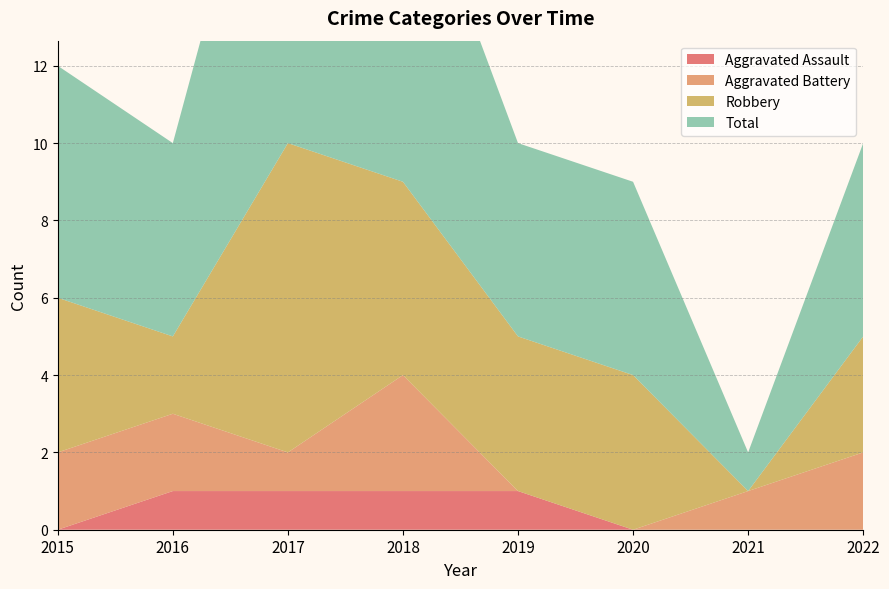

Reading left to right, what are all the values shown in this chart?

Aggravated Assault: 2015=0	2016=1	2017=1	2018=1	2019=1	2020=0	2021=0	2022=0
Aggravated Battery: 2015=2	2016=2	2017=1	2018=3	2019=0	2020=0	2021=1	2022=2
Robbery: 2015=4	2016=2	2017=8	2018=5	2019=4	2020=4	2021=0	2022=3
Total: 2015=6	2016=5	2017=11	2018=9	2019=5	2020=5	2021=1	2022=5